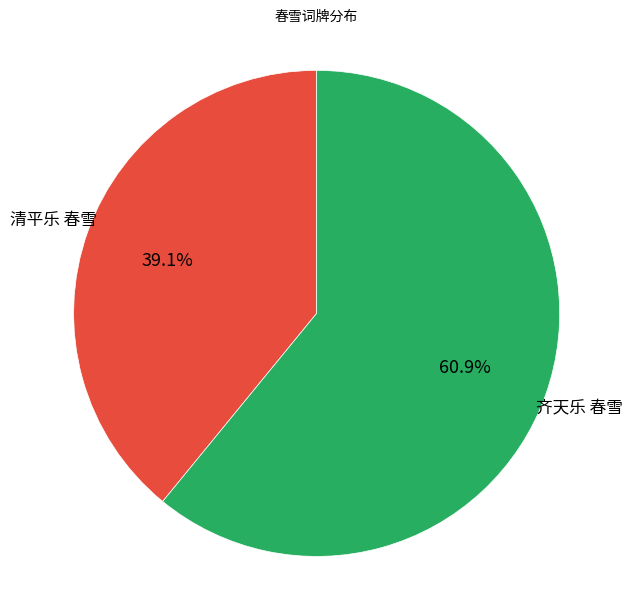

Approximately how many times larger is the value at 齐天乐 春雪 compared to 清平乐 春雪?

1.6